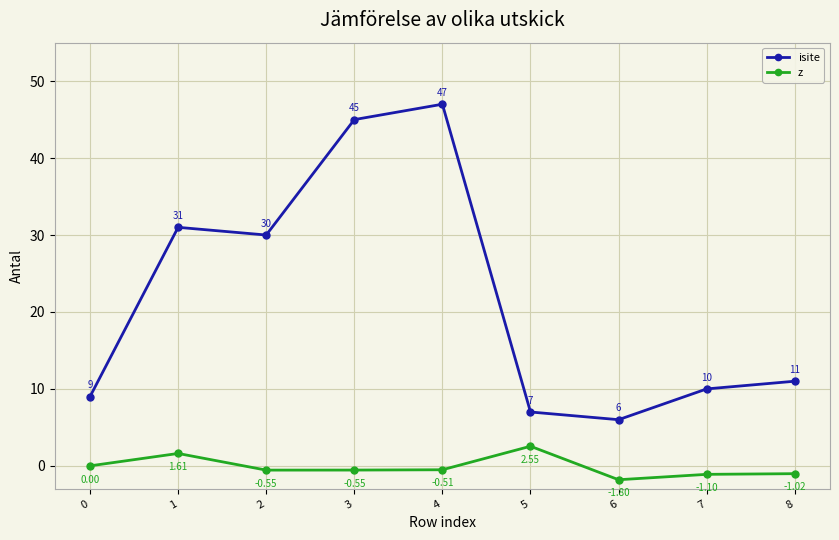

What is the minimum value shown in the chart?

-1.8